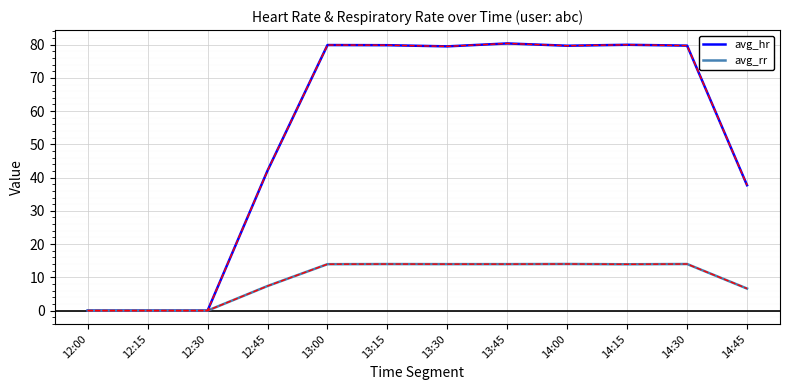

Is it true that avg_rr equals 14.0 at 13:15?

True